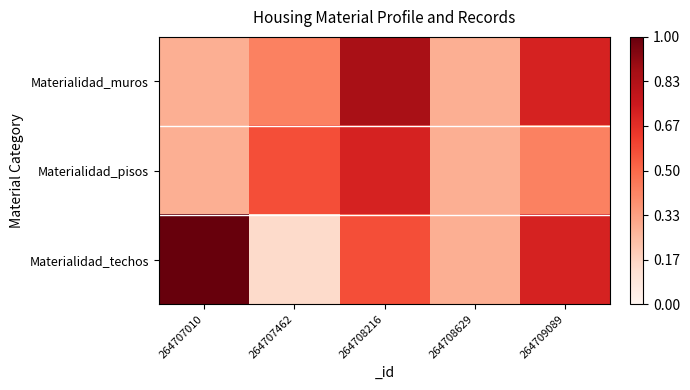

Reading left to right, extract all data points from this chart.

Materialidad_muros: 264707010=0.3	264707462=0.4	264708216=0.9	264708629=0.3	264709089=0.7
Materialidad_pisos: 264707010=0.3	264707462=0.6	264708216=0.7	264708629=0.3	264709089=0.4
Materialidad_techos: 264707010=1.0	264707462=0.1	264708216=0.6	264708629=0.3	264709089=0.7